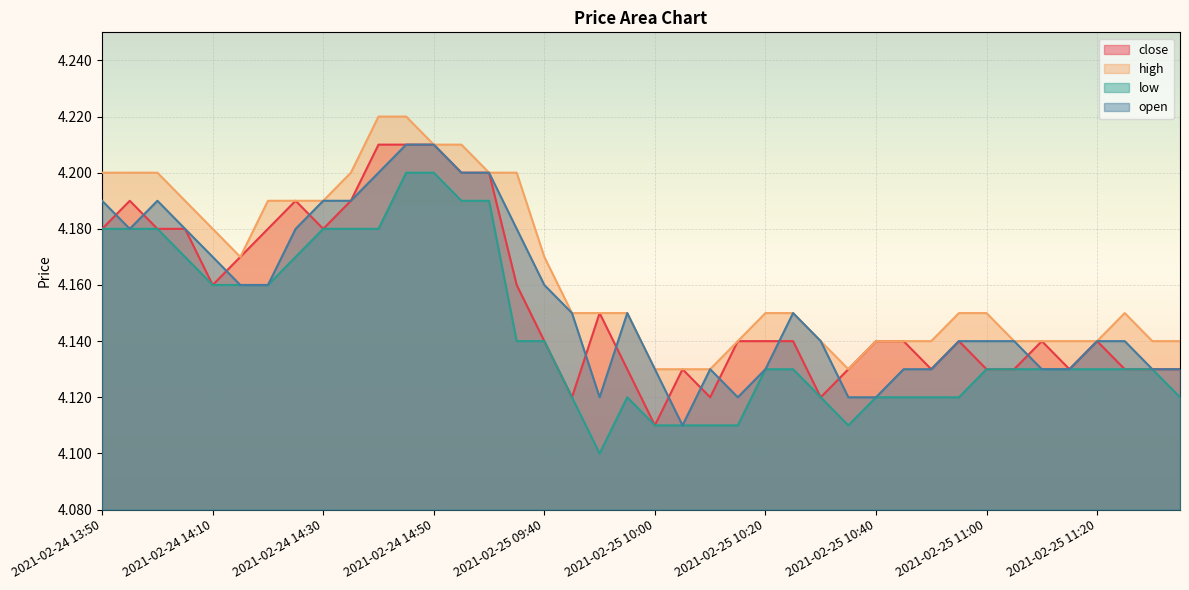

Where is the first local minimum for low?

2021-02-25 09:50